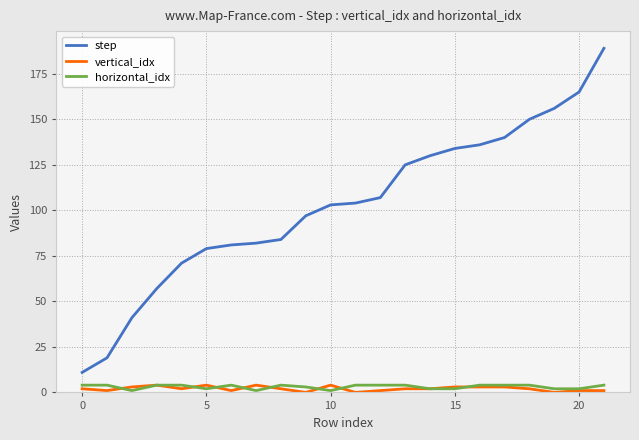

What is the highest value of the step series?

189